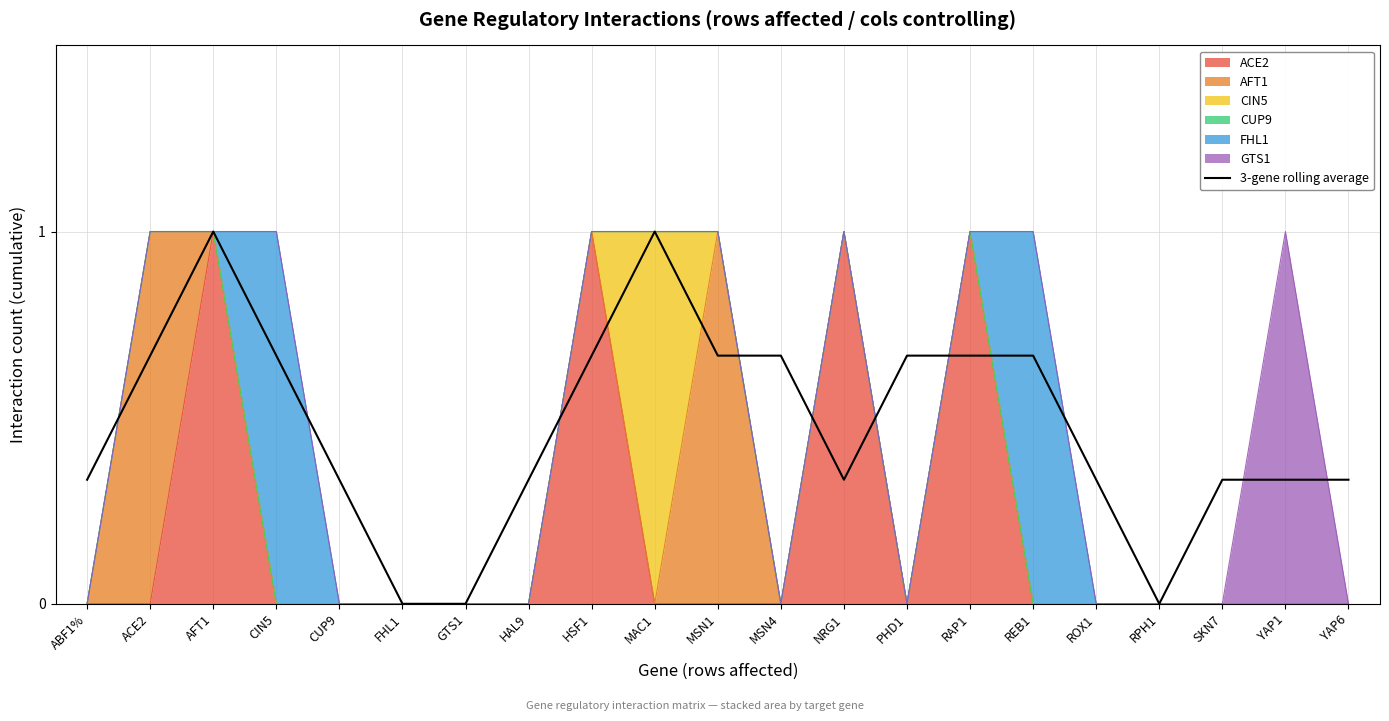

Which label corresponds to the smallest value in the chart?

FHL1